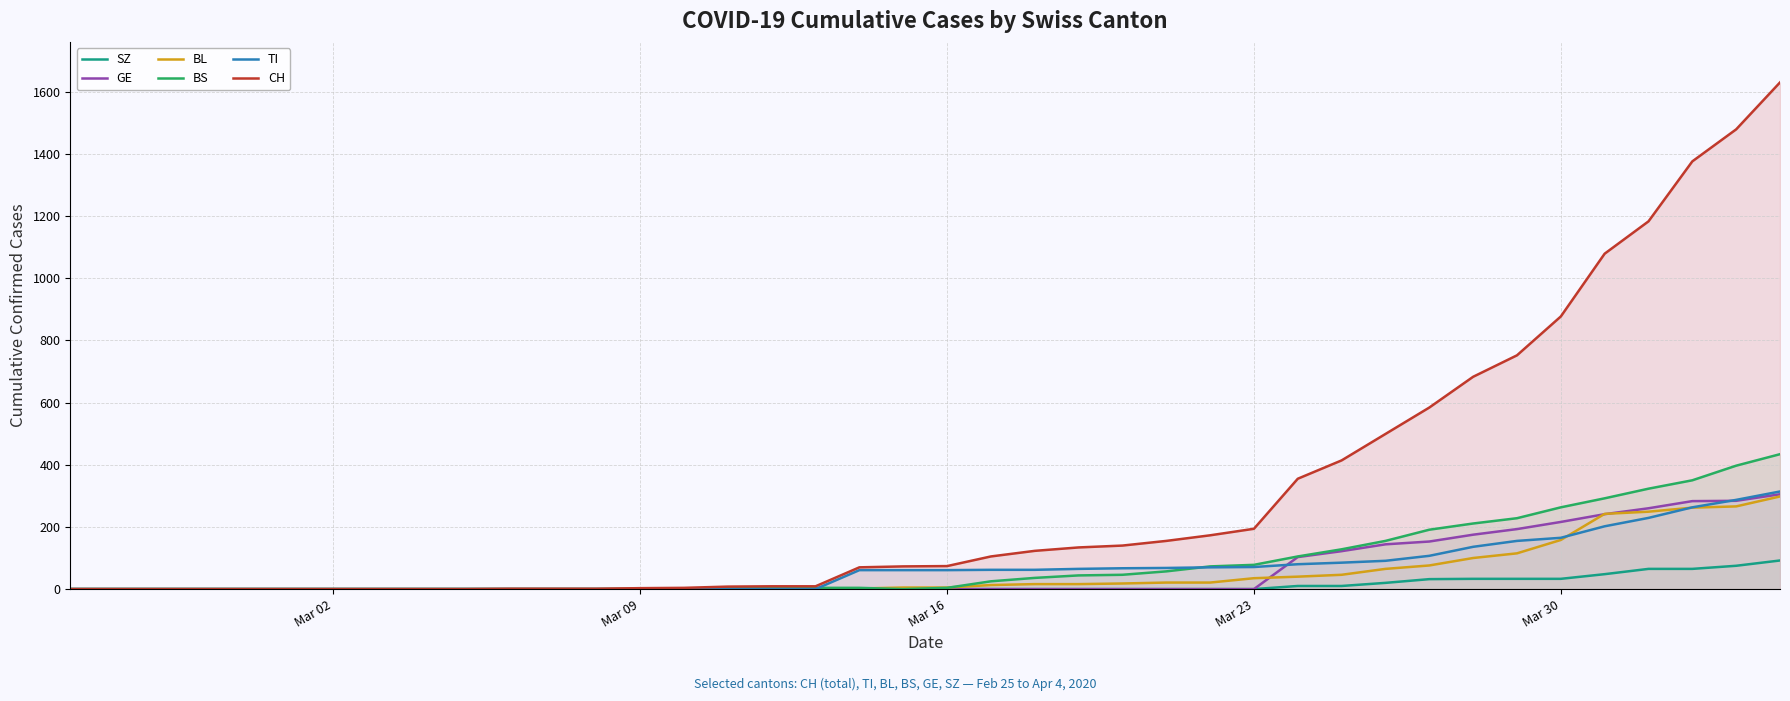

List the series in order of their peak value, highest first.

CH, BS, TI, GE, BL, SZ